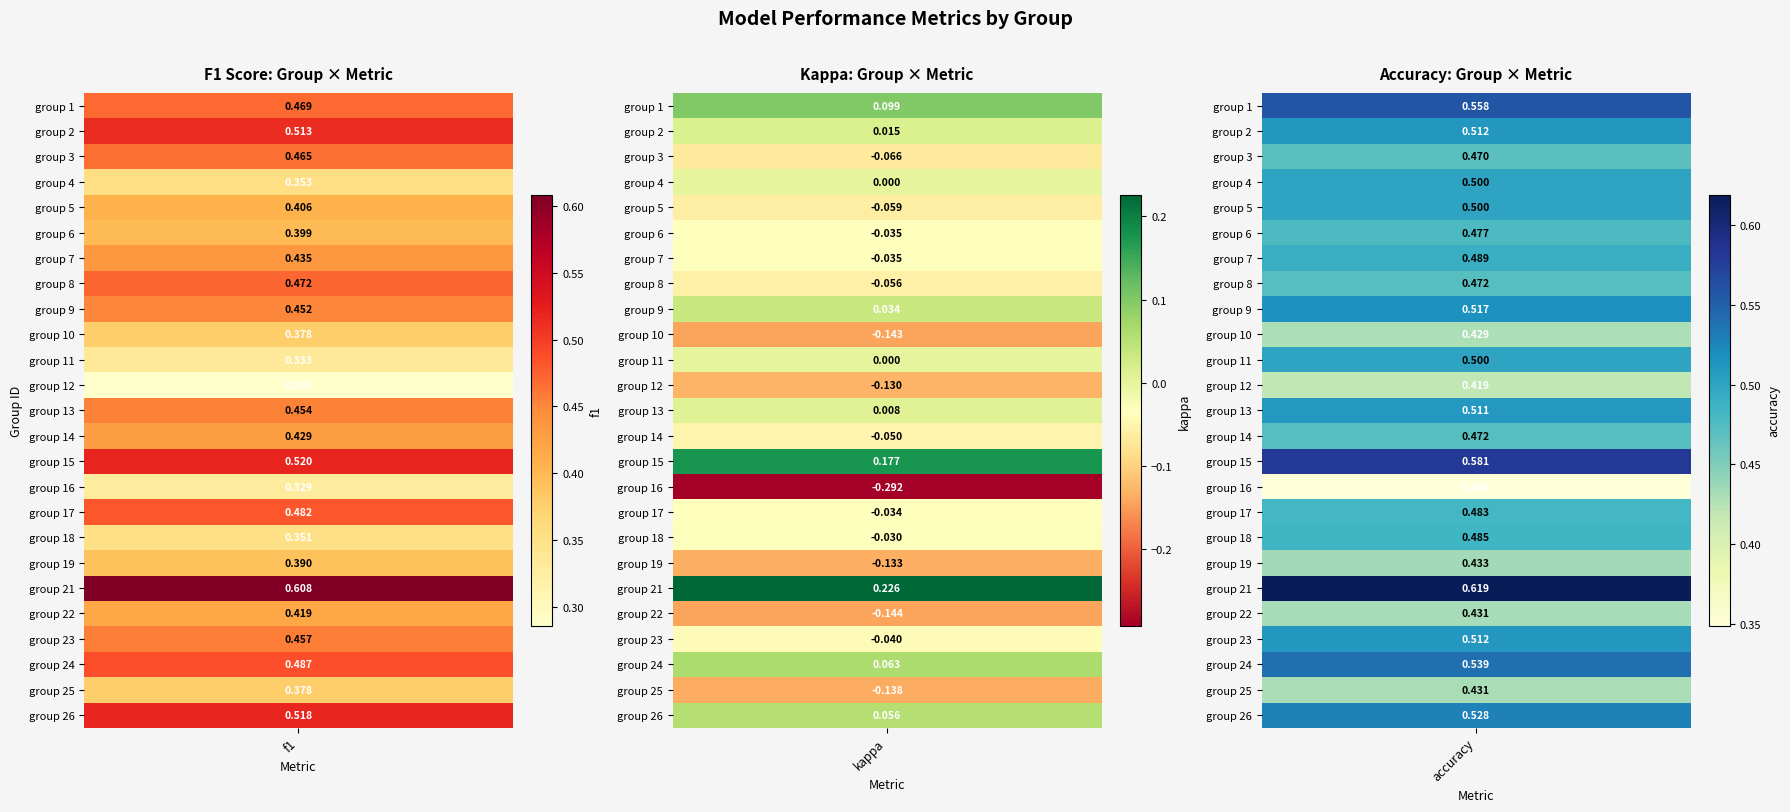

What is the sum of all 21 values?

1.5